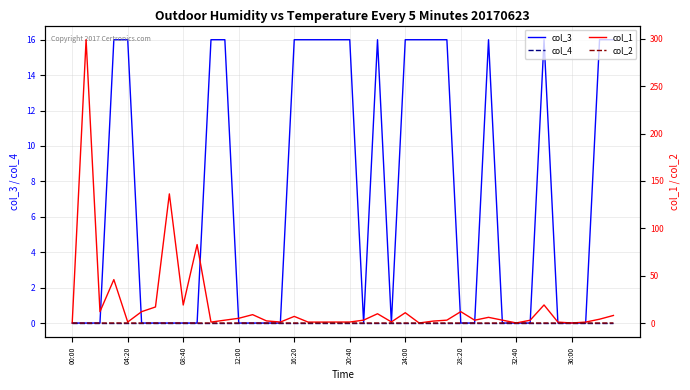

True or false: col_1 and col_4 intersect in this chart.

False